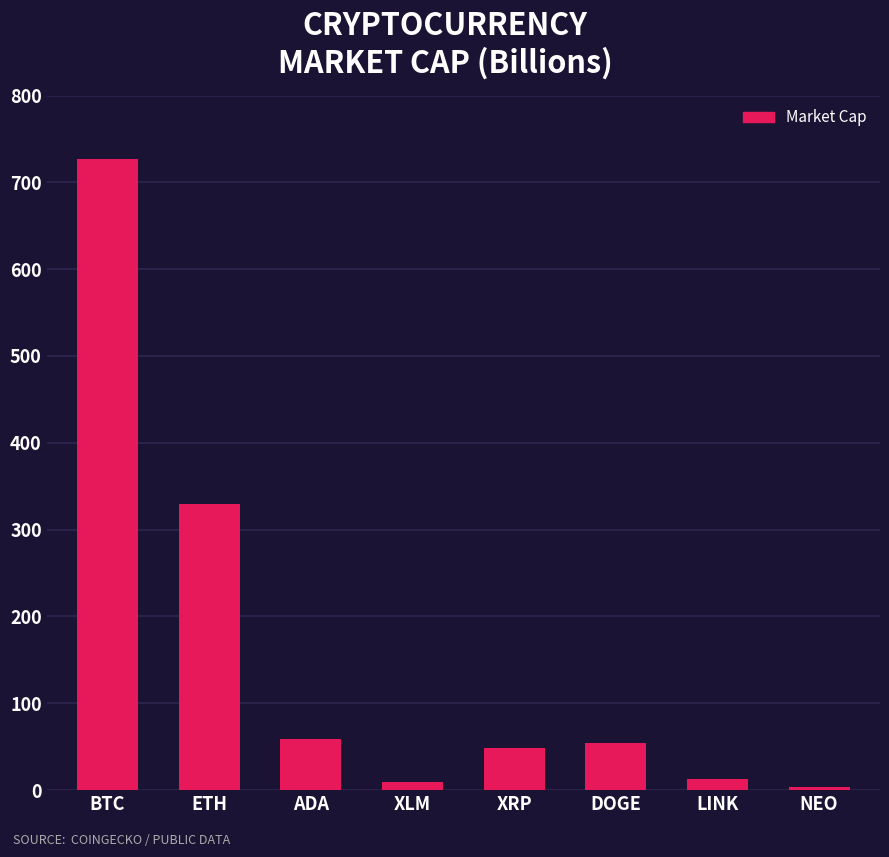

What is the label of the 5th bar from the left?

XRP